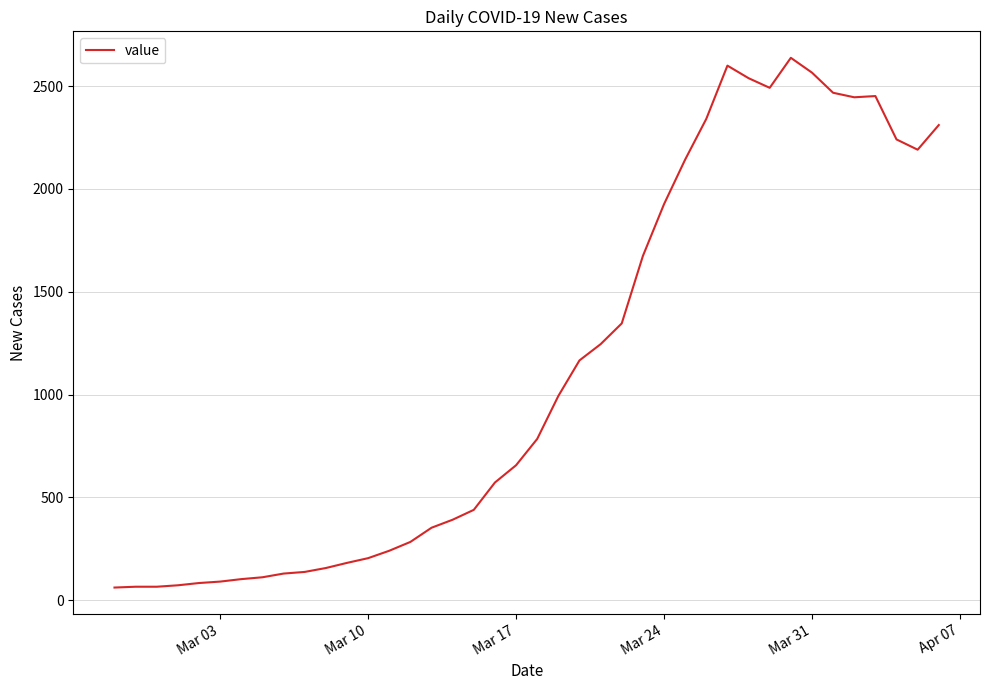

What is the minimum value shown in the chart?

61